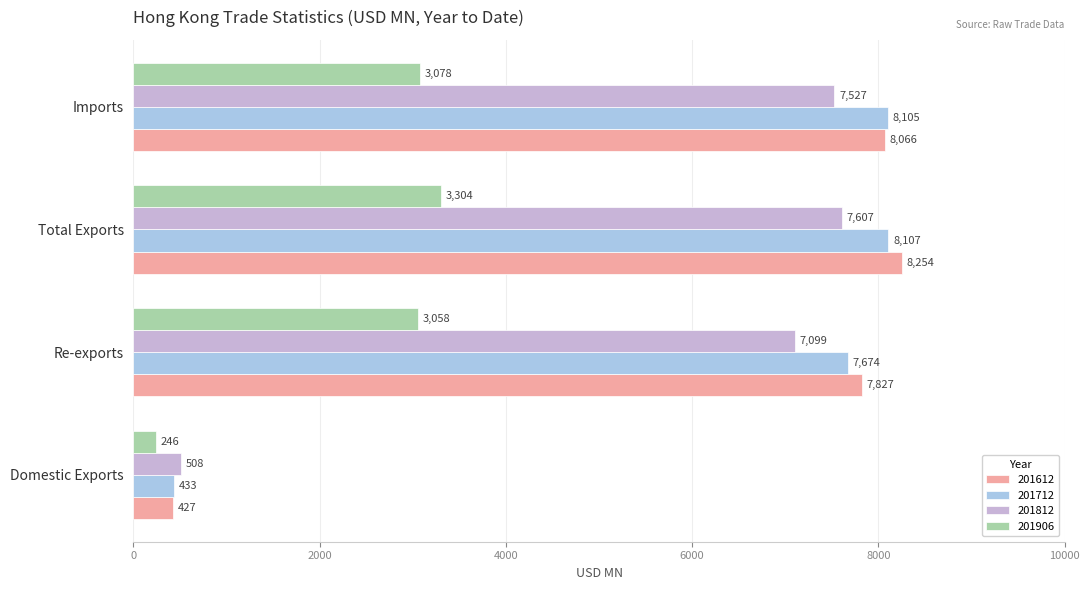

At Re-exports, list the series in order from smallest to largest.

201906, 201812, 201712, 201612